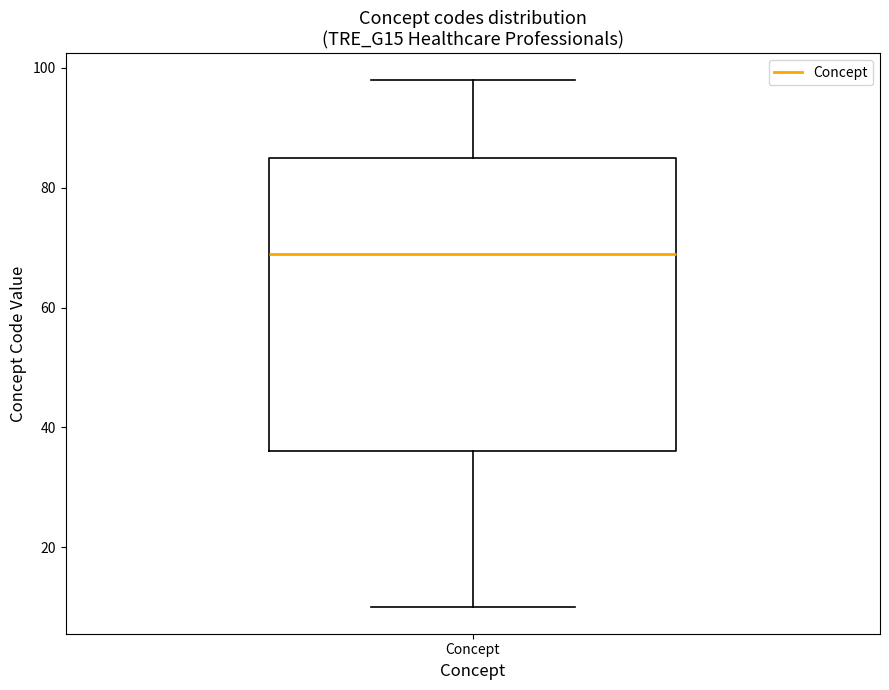

Transcribe this box plot: give where the median line is, the range the box spans, and where the two whiskers end, as read against the y-axis. The values are not printed on the chart, so give them approximately, as read against the axis.

median 70, box 36 to 86, whiskers 10 to 98